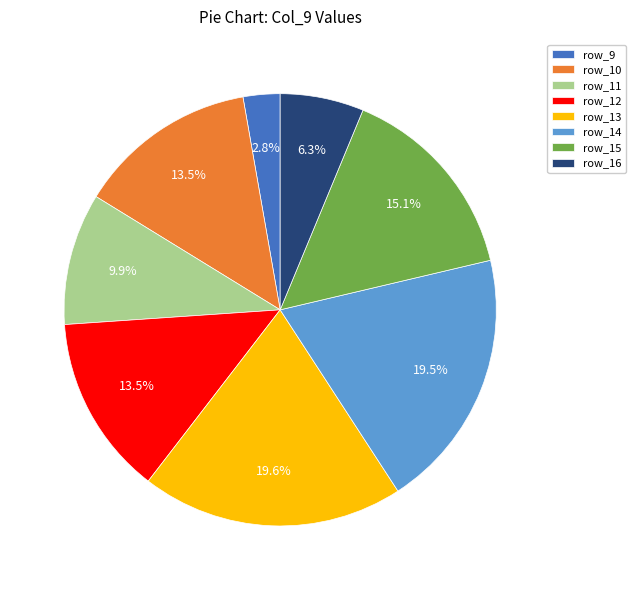

What is the ratio of the value at row_11 to the value at row_13?

0.5